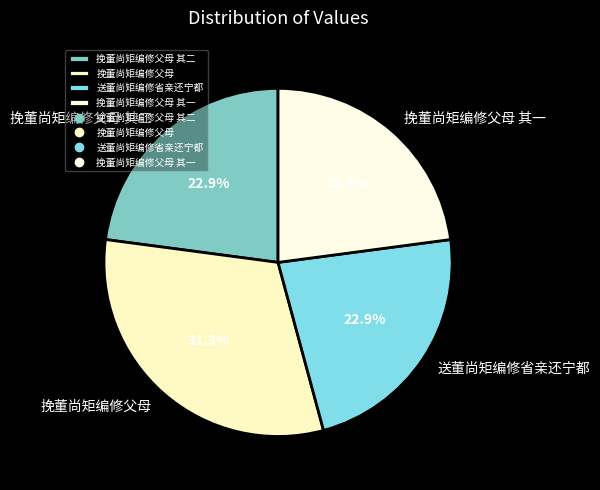

Does 挽董尚矩编修父母 represent more than half of the total?

No